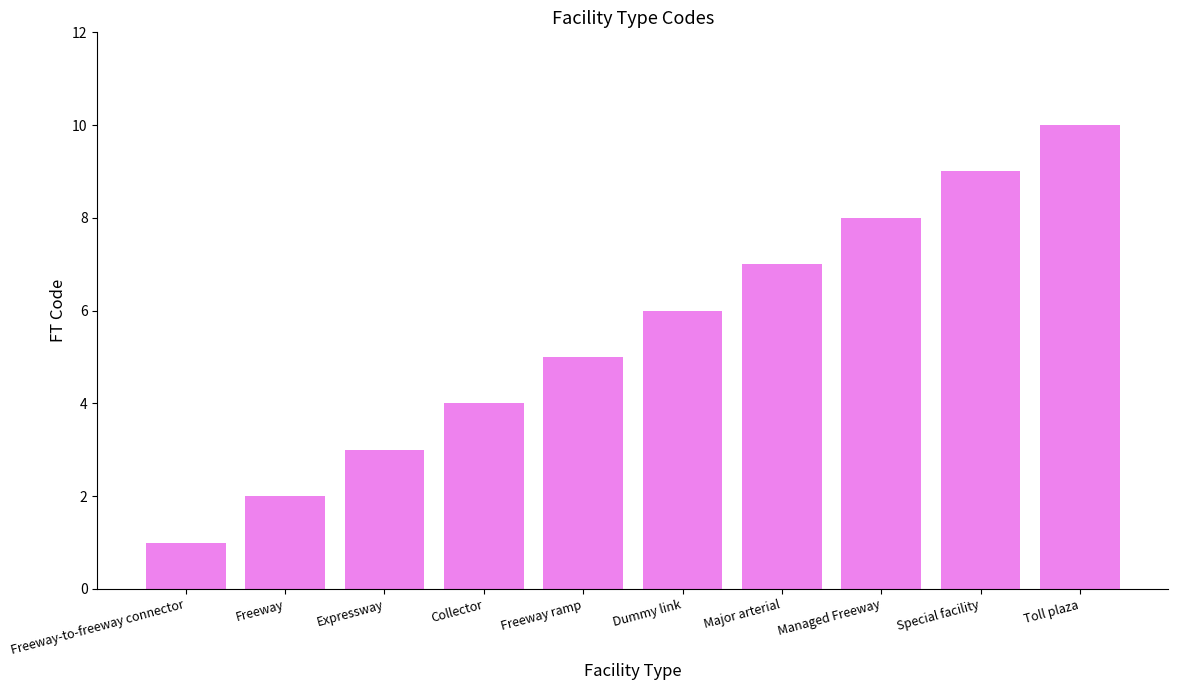

How many data points are less than 6?

5